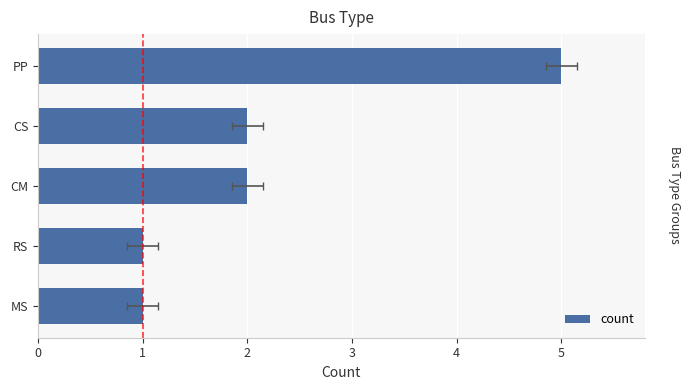

What is the ratio of the value at 4 to the value at 2?

2.5